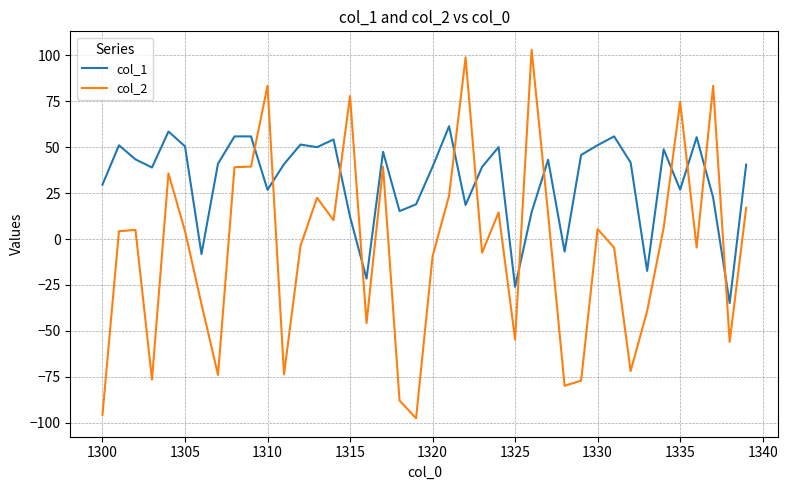

What is the maximum value shown in the chart?

103.1